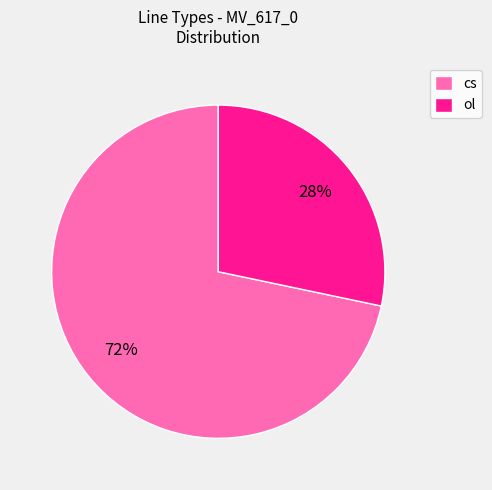

Which category has the biggest portion of the pie?

cs